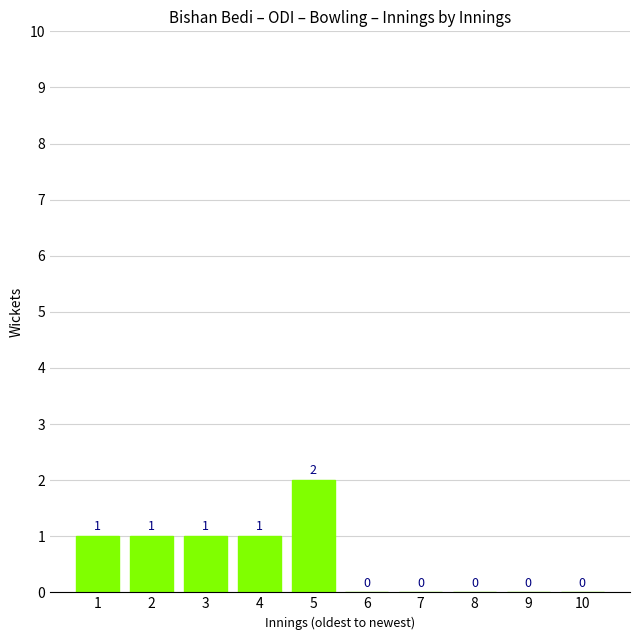

What is the average value?

1